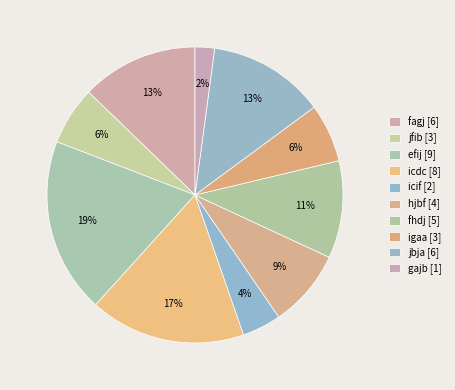

Count the number of slices in the pie.

10